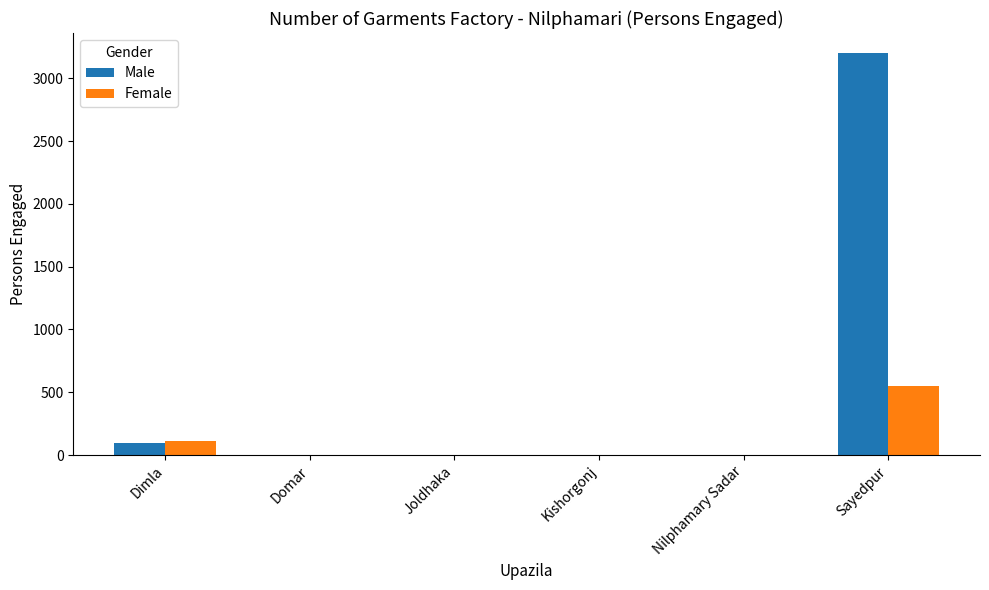

What is the sum of all Male values?

3292